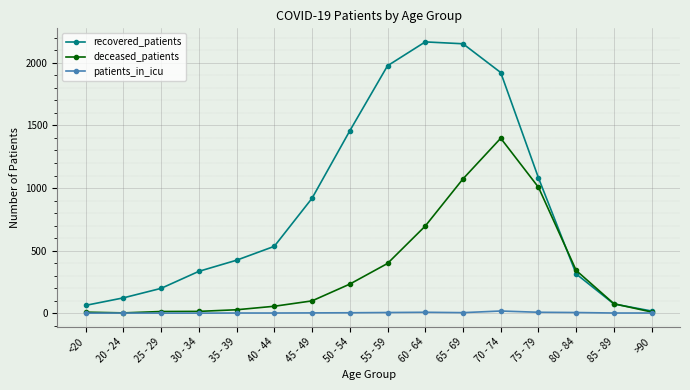

At how many categories does at least one series exceed 2042?

2